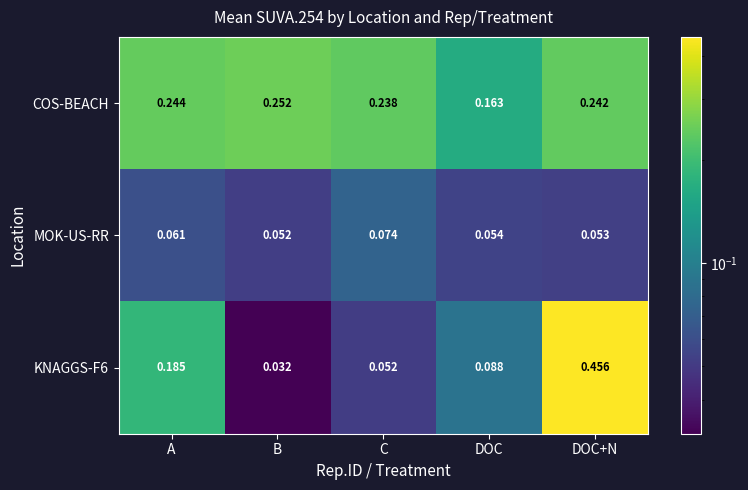

At which label is MOK-US-RR closest to 0?

B